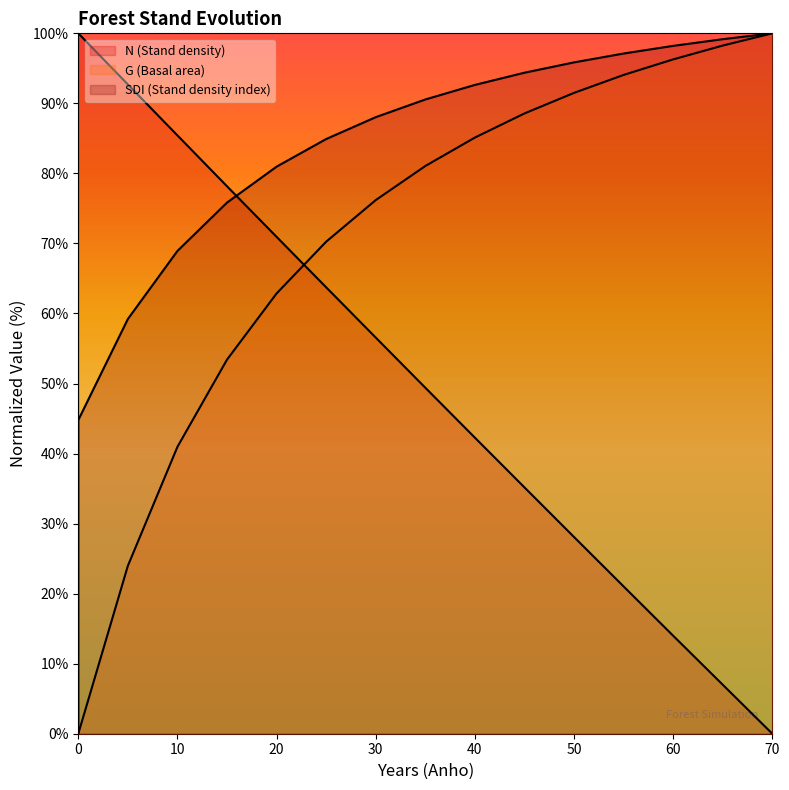

What are all the series names shown in the legend?

N, G, SDI